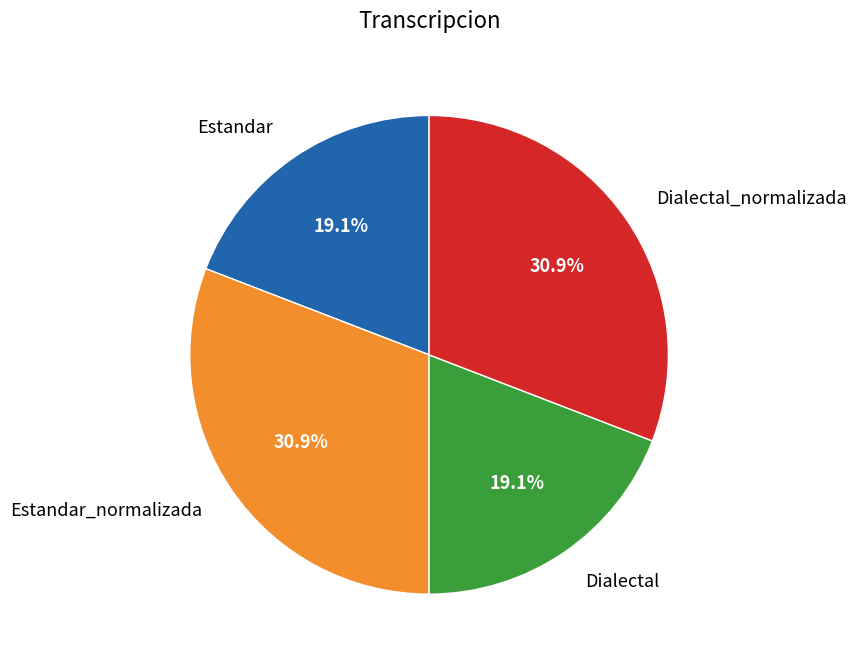

Is it true that Dialectal is 19% of the pie?

True